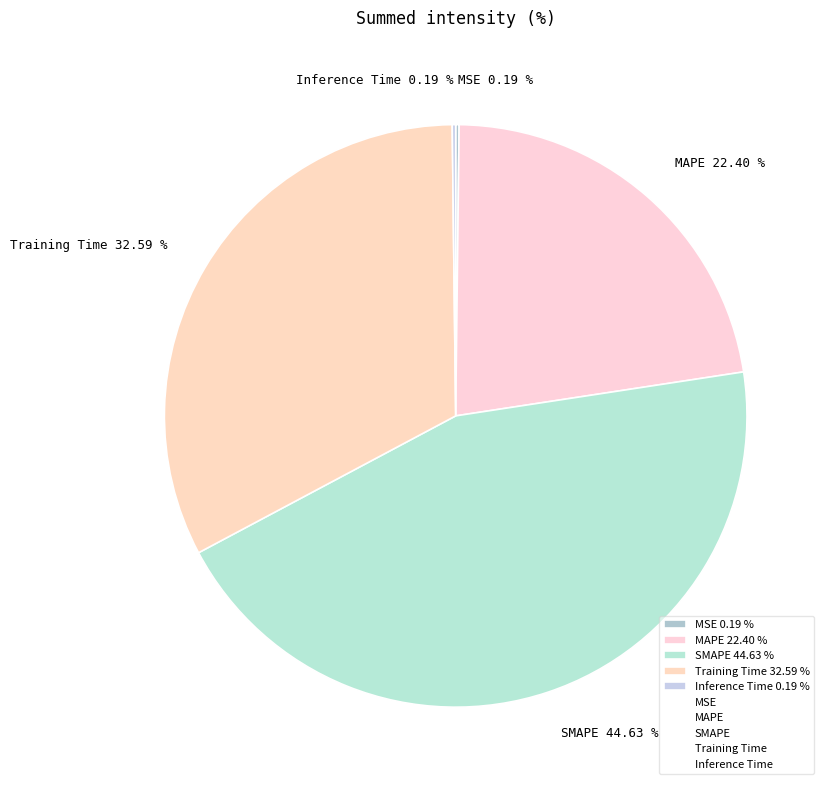

What is the ratio of the value at MAPE 22.40 % to the value at Training Time 32.59 %?

0.7